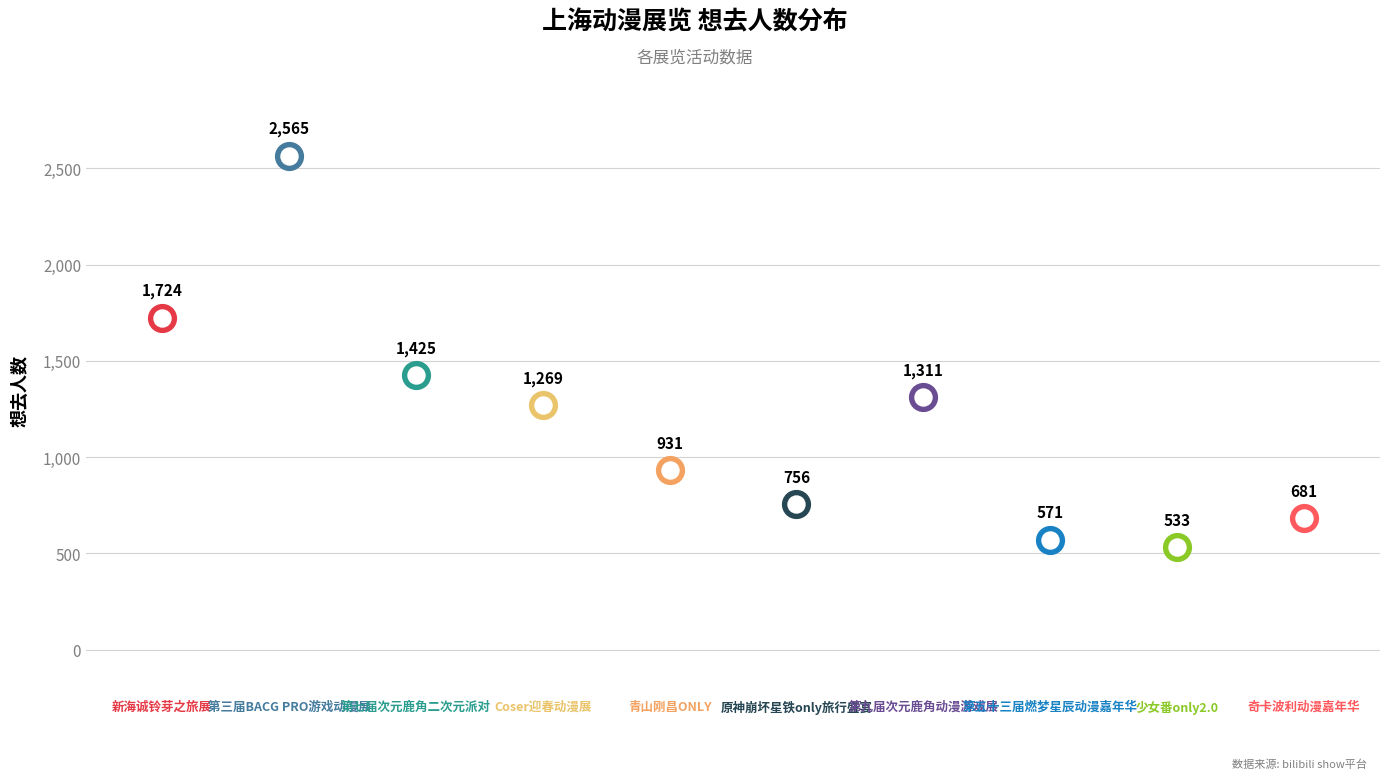

At how many categories does at least one series exceed 881?

6